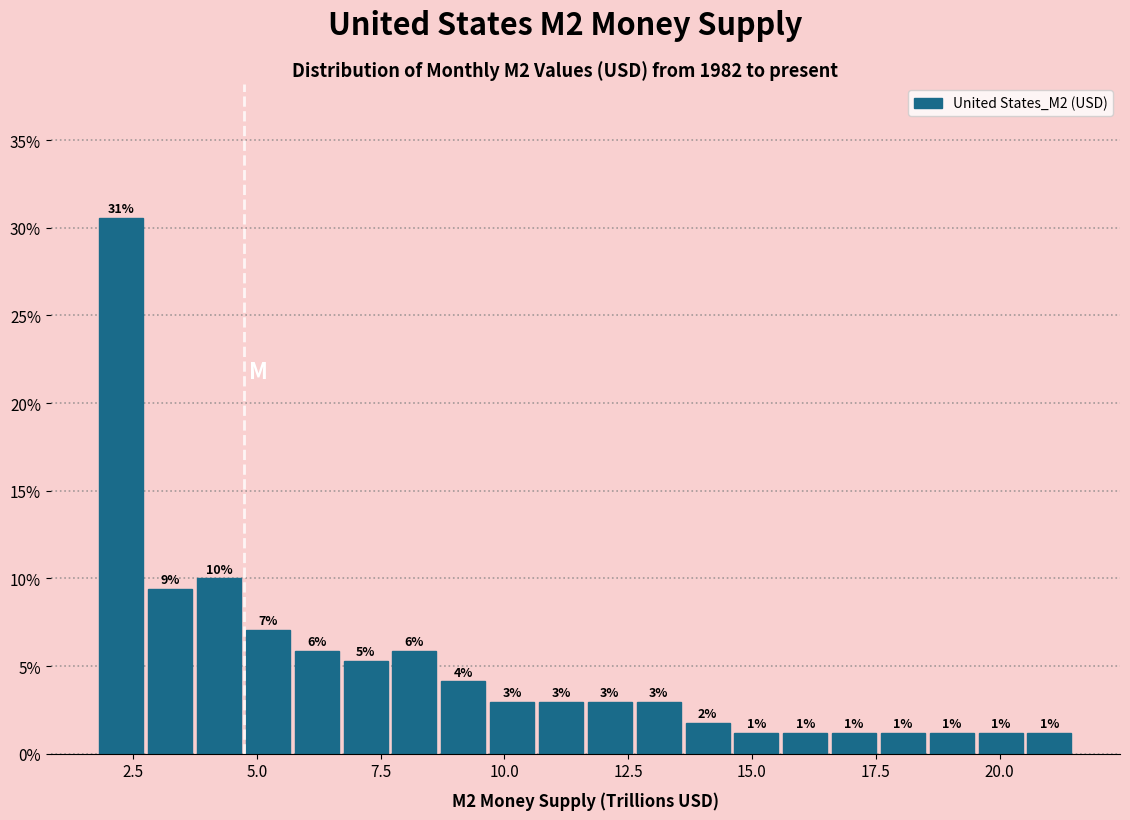

Around what value on the x-axis is the tallest bar? Give the approximate position of its centre, as read against the axis.

2.5